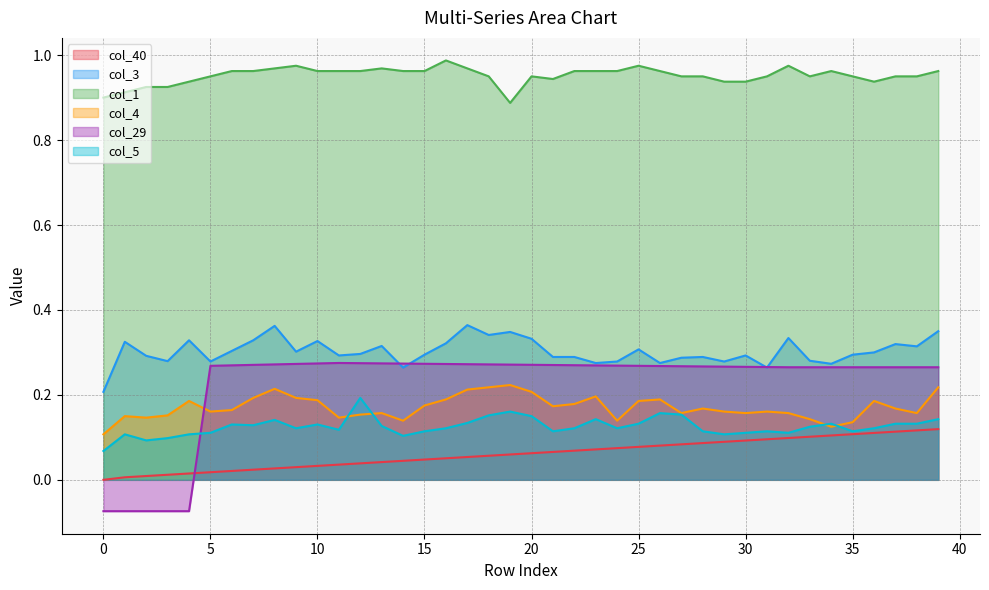

What is the smallest value displayed?

-0.1